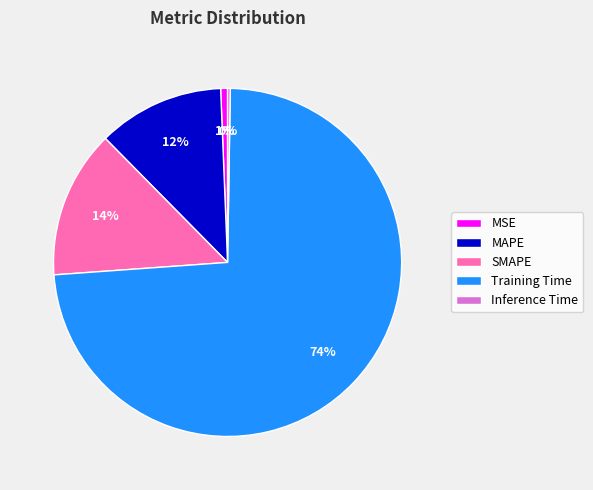

Which has a higher value, MAPE or SMAPE?

SMAPE